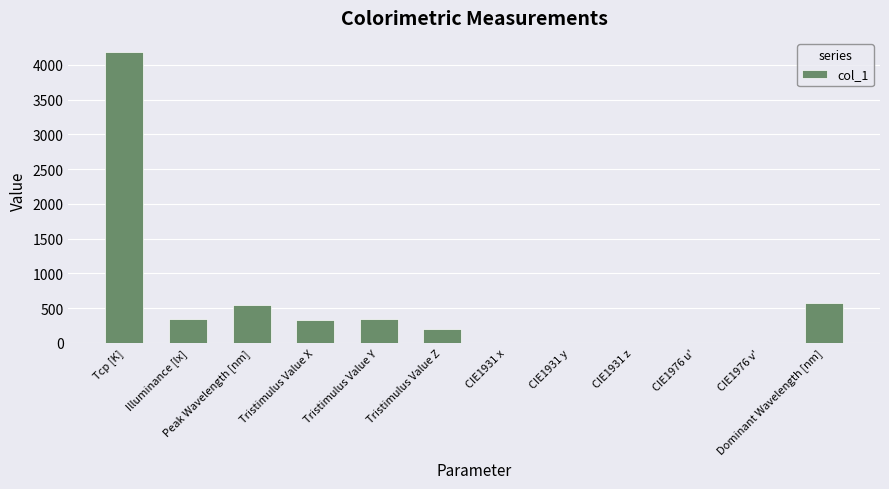

At which category does the chart reach its peak across all series?

Tcp [K]